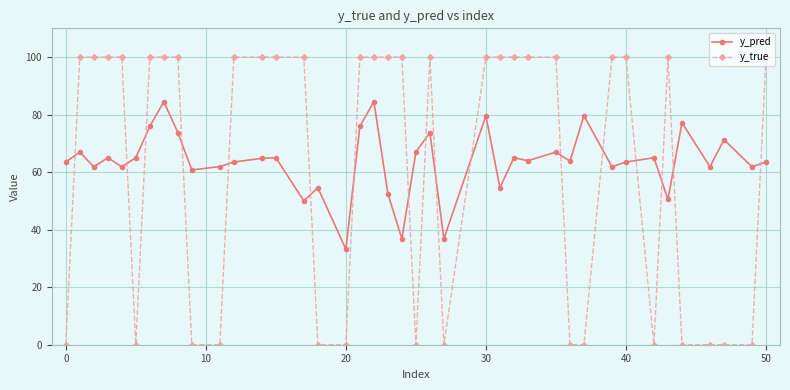

How many interior local valleys does the y_pred series have?

14